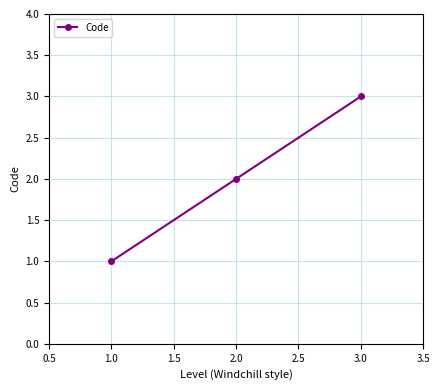

Reading left to right, list all the values displayed in this chart.

1	2	3